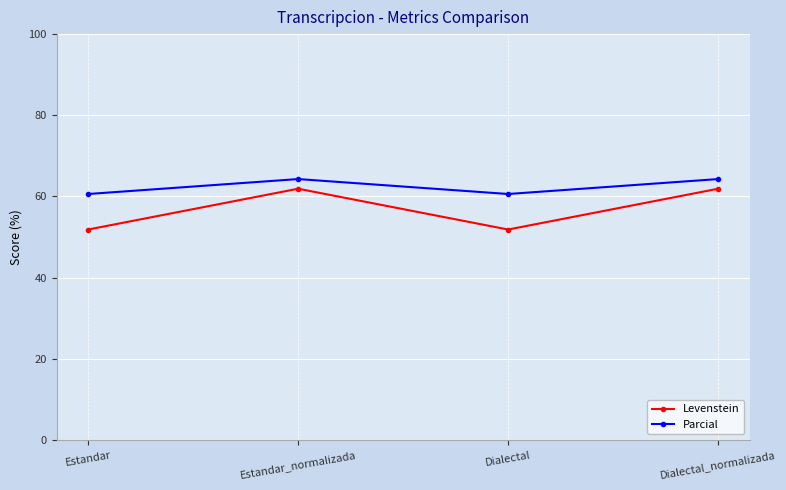

How many distinct data groups are displayed?

2